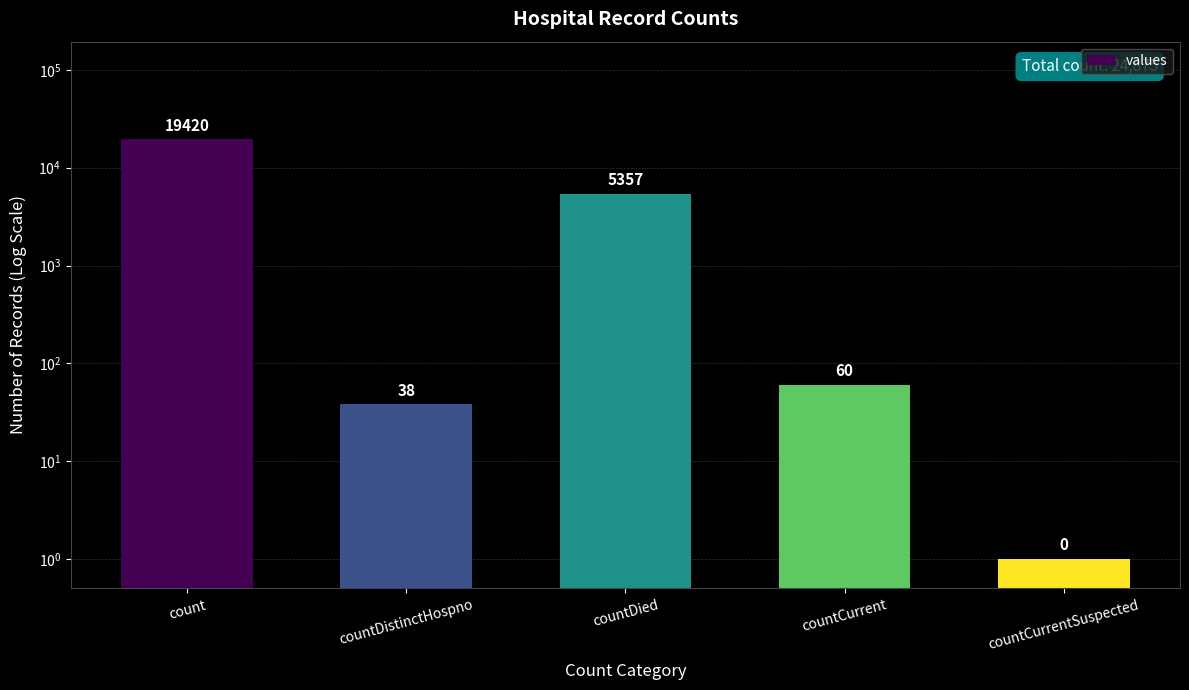

What is the label of the 1st bar from the right?

countCurrentSuspected